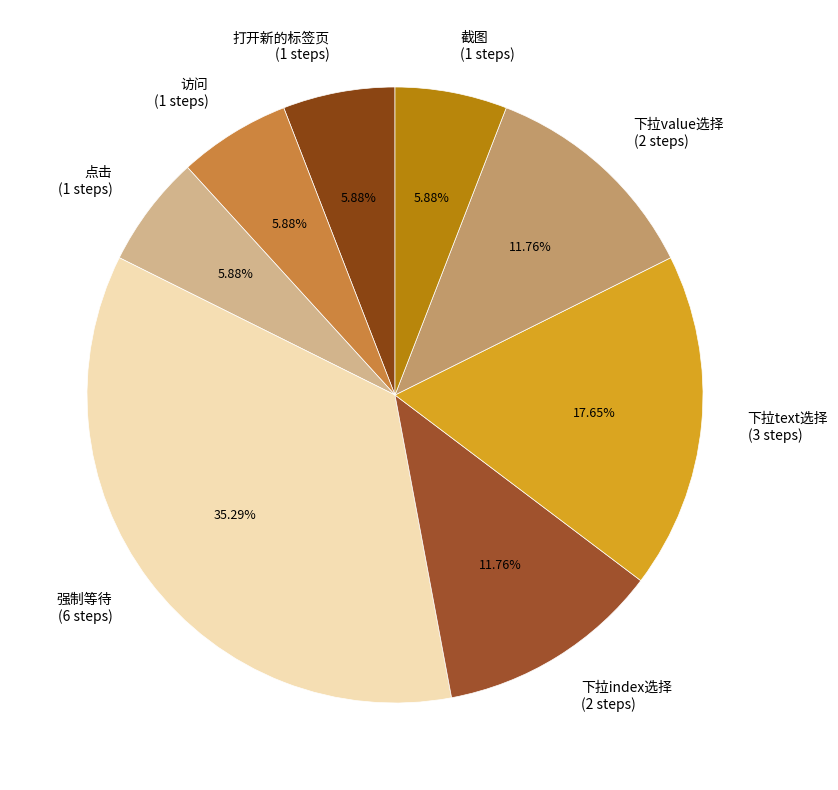

Do 强制等待 and 截图 together represent more than half of the pie?

No